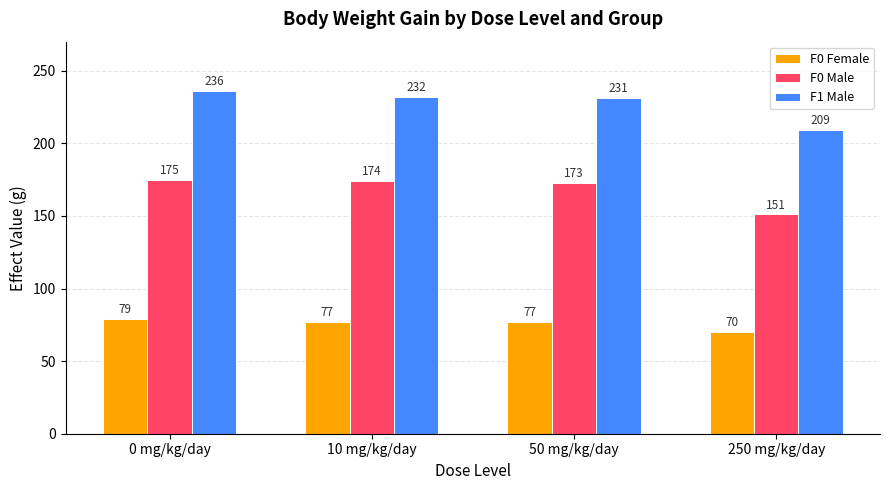

The F0 Male series shows 36 at 250 mg/kg/day. True or false?

False